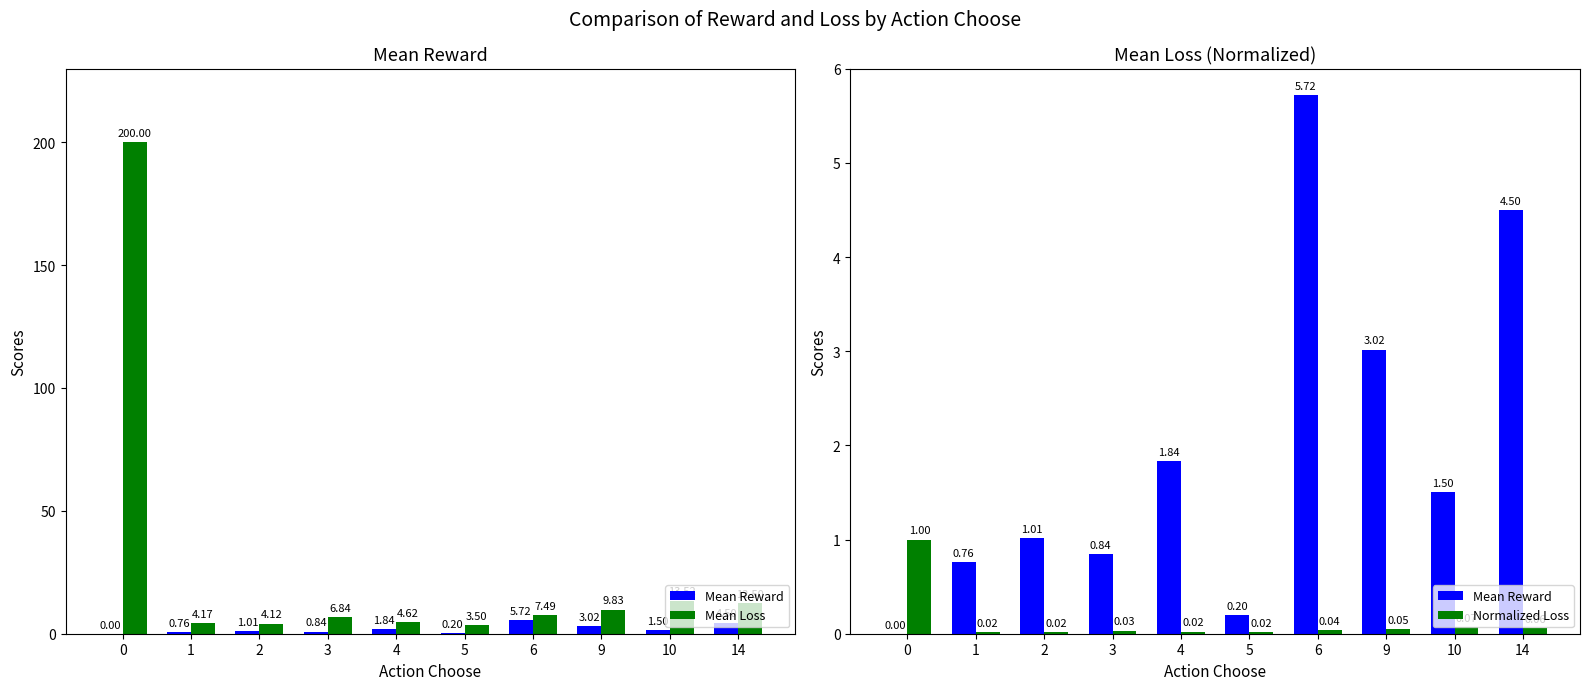

What is the greatest value displayed?

200.0